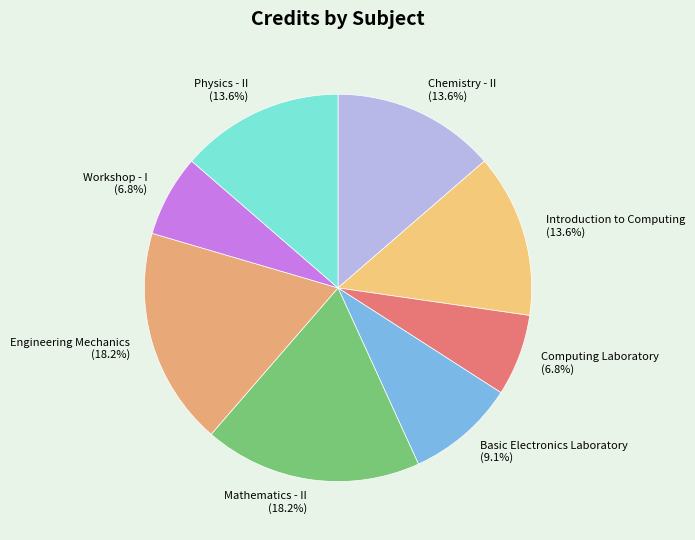

Does Mathematics - II account for over 50% of the chart?

No